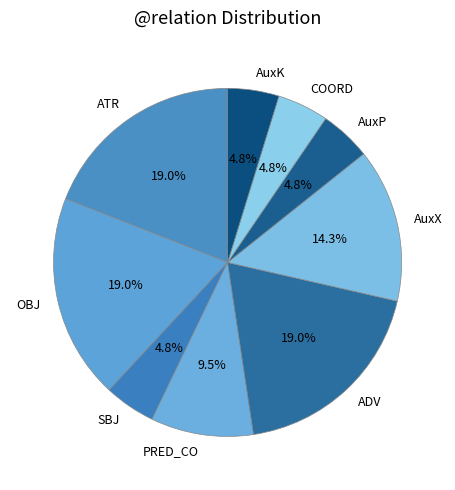

To the nearest percent, what is the difference between the COORD and AuxX slice percentages?

10%